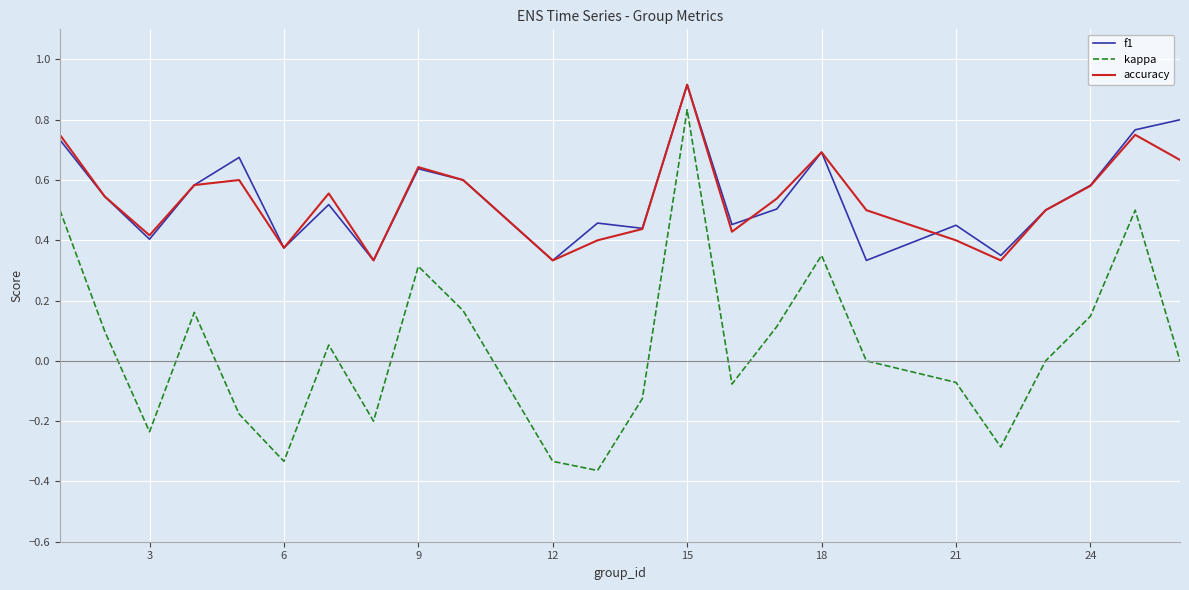

True or false: kappa and f1 intersect in this chart.

False